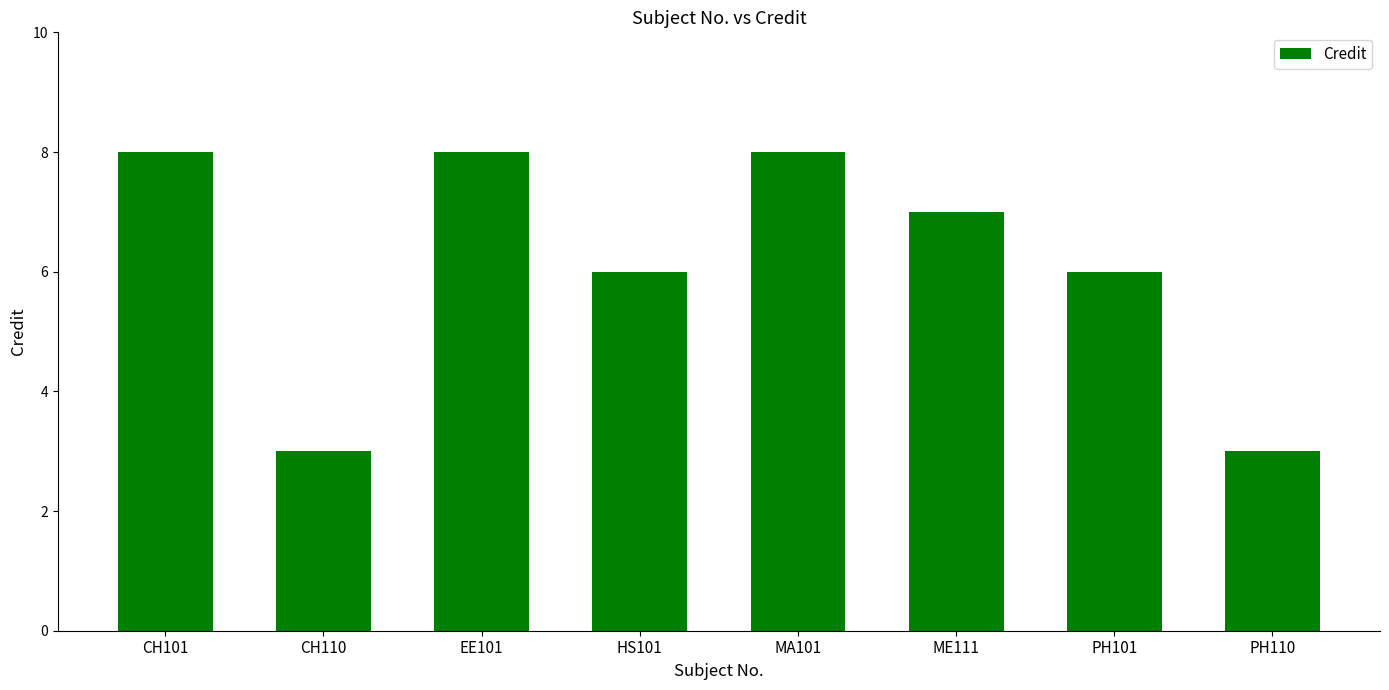

What is the change in value from HS101 to PH110?

-3